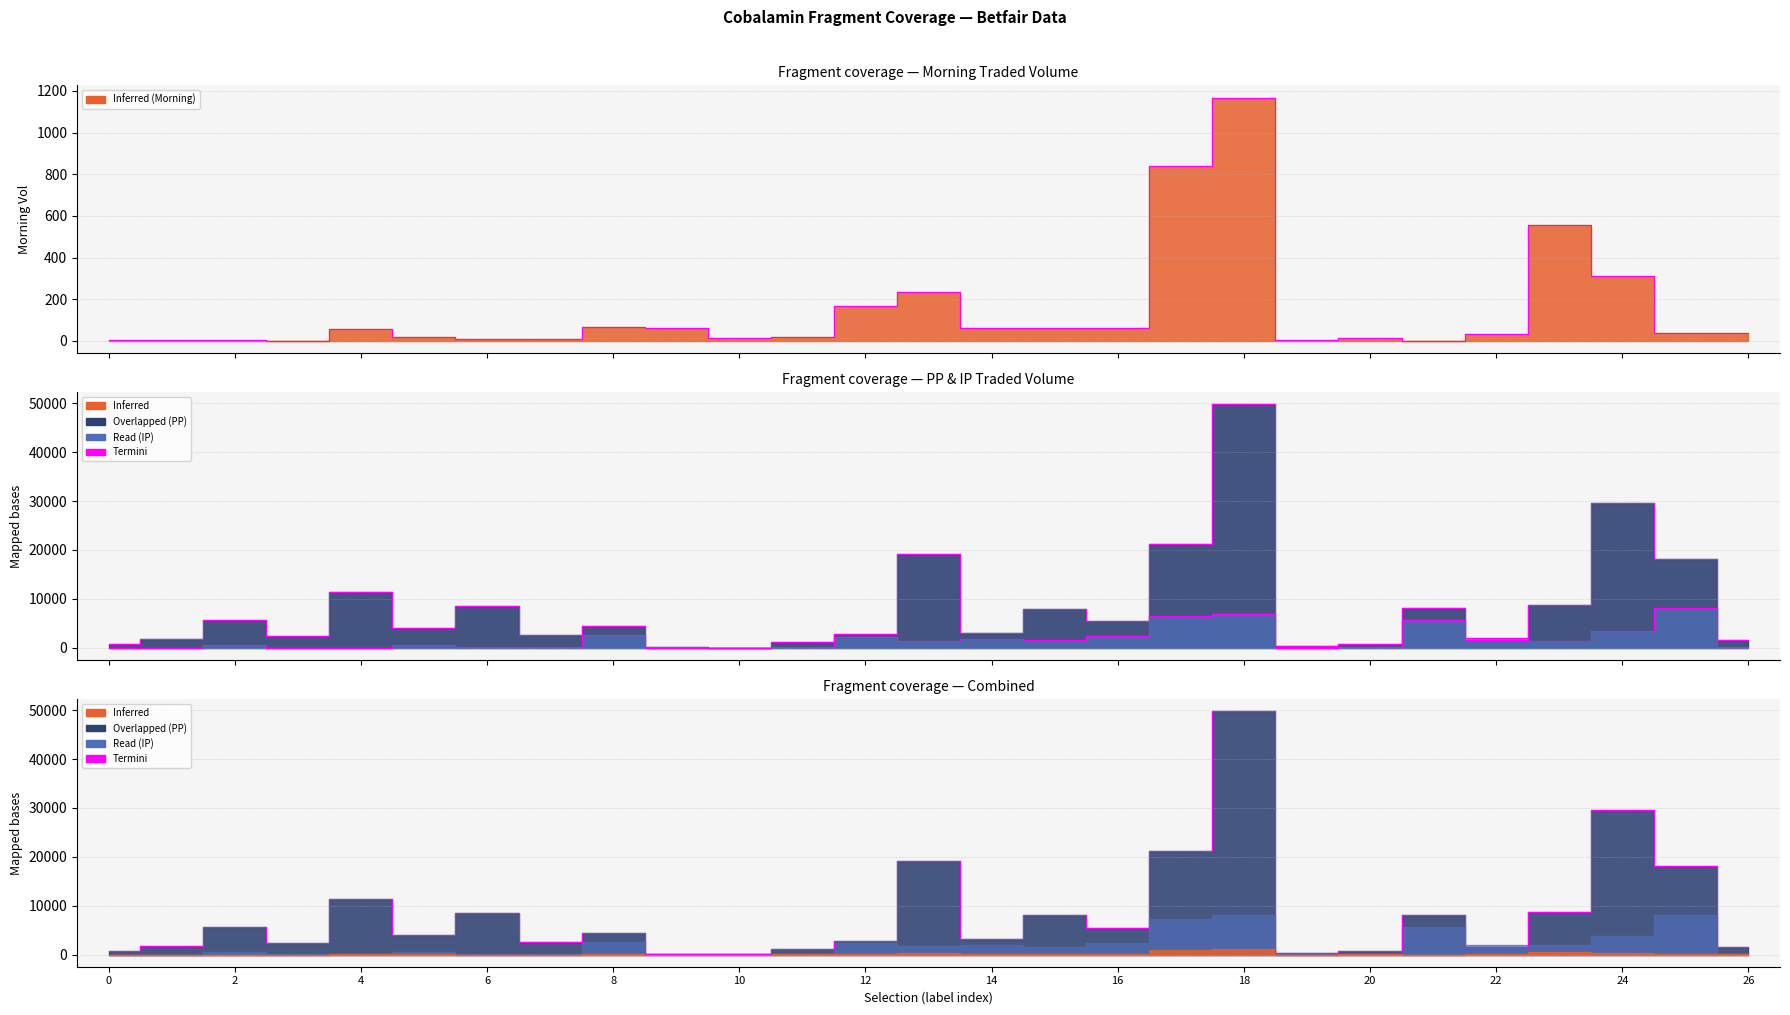

In PPTRADEDVOL, how many points are lower than both neighbors (excluding endpoints)?

8